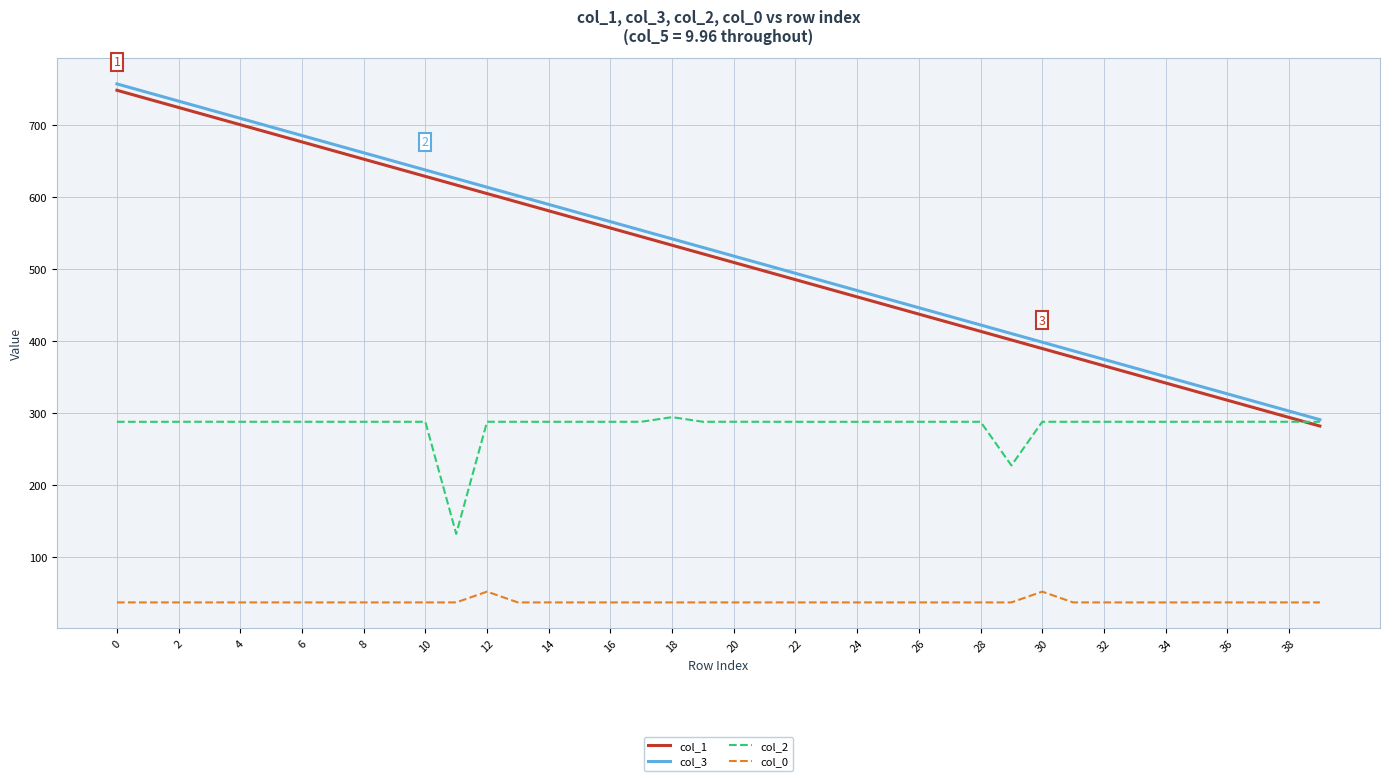

Which series has the largest range (max minus min)?

col_1